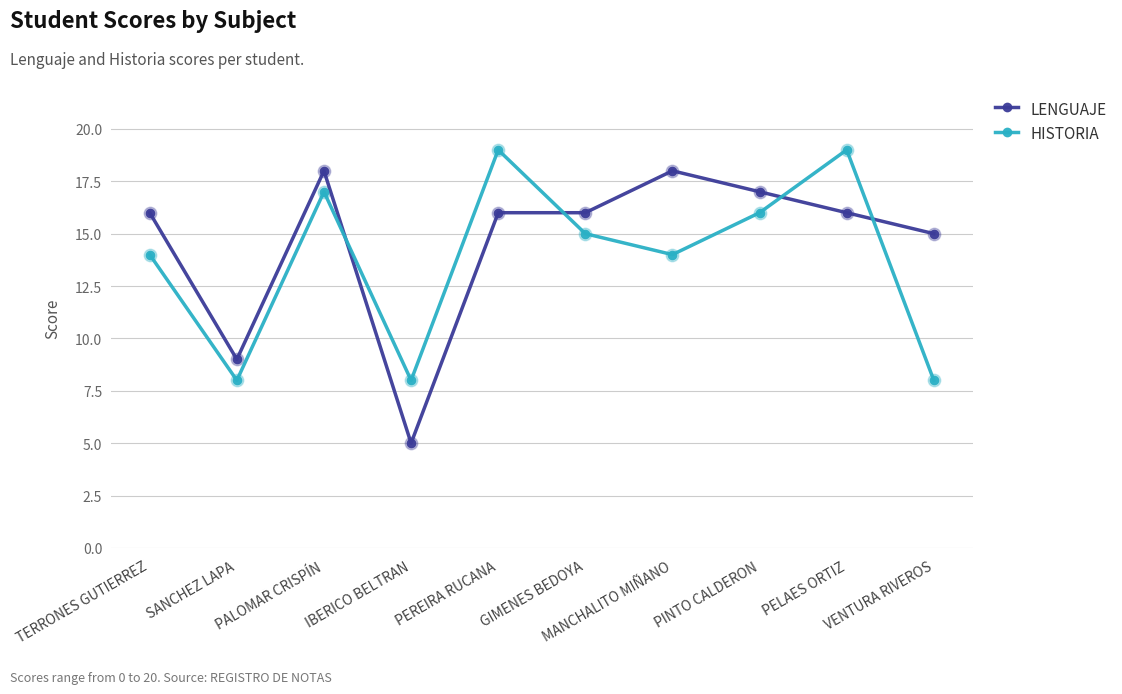

Is the value of HISTORIA at GIMENES BEDOYA greater than the value of LENGUAJE at PELAES ORTIZ?

No